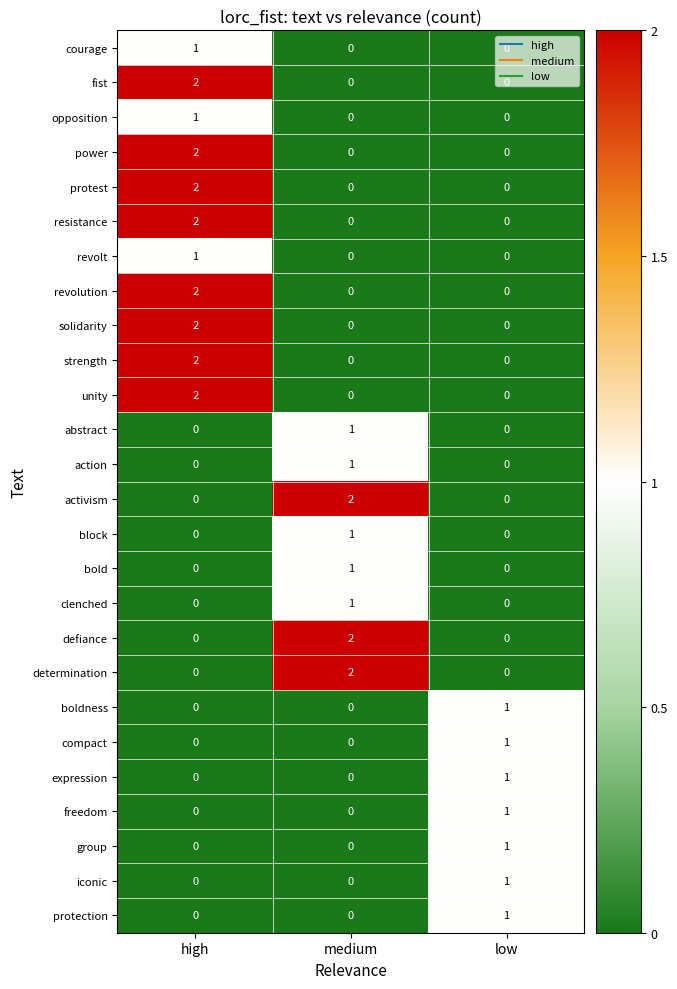

How many categories are shown in the chart?

3